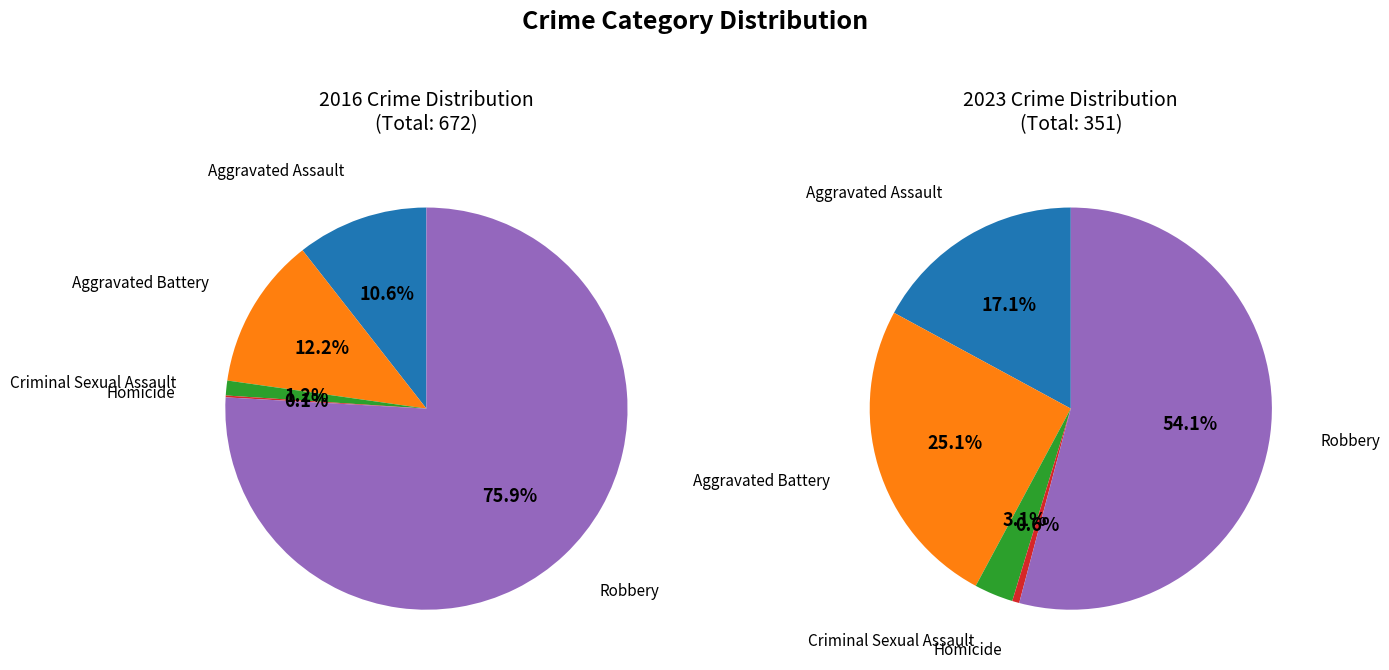

Between Aggravated Assault and Homicide, which is larger?

Aggravated Assault